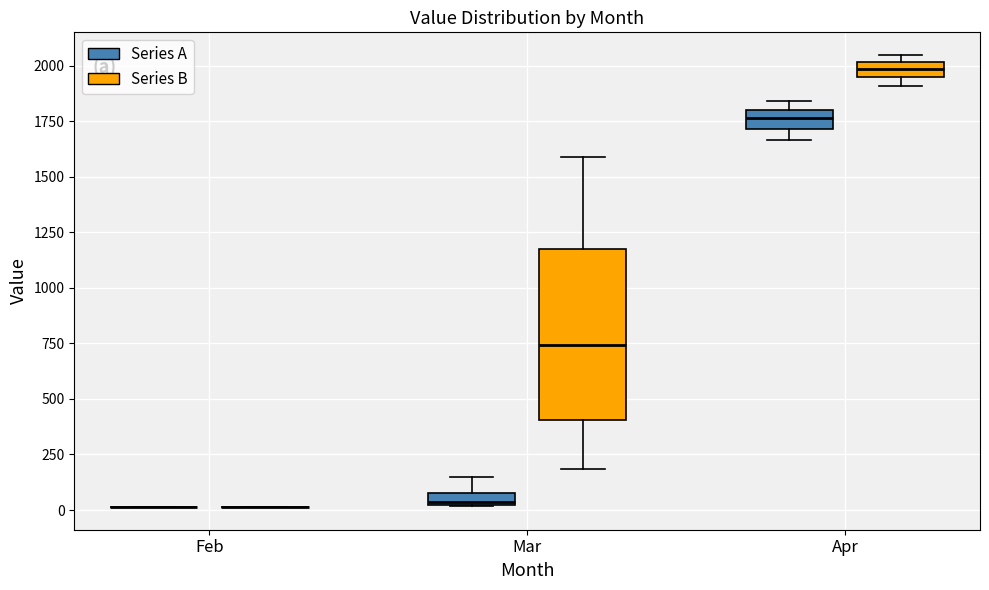

Which box is the tallest, from its lower edge to its upper edge?

Mar (Series B)